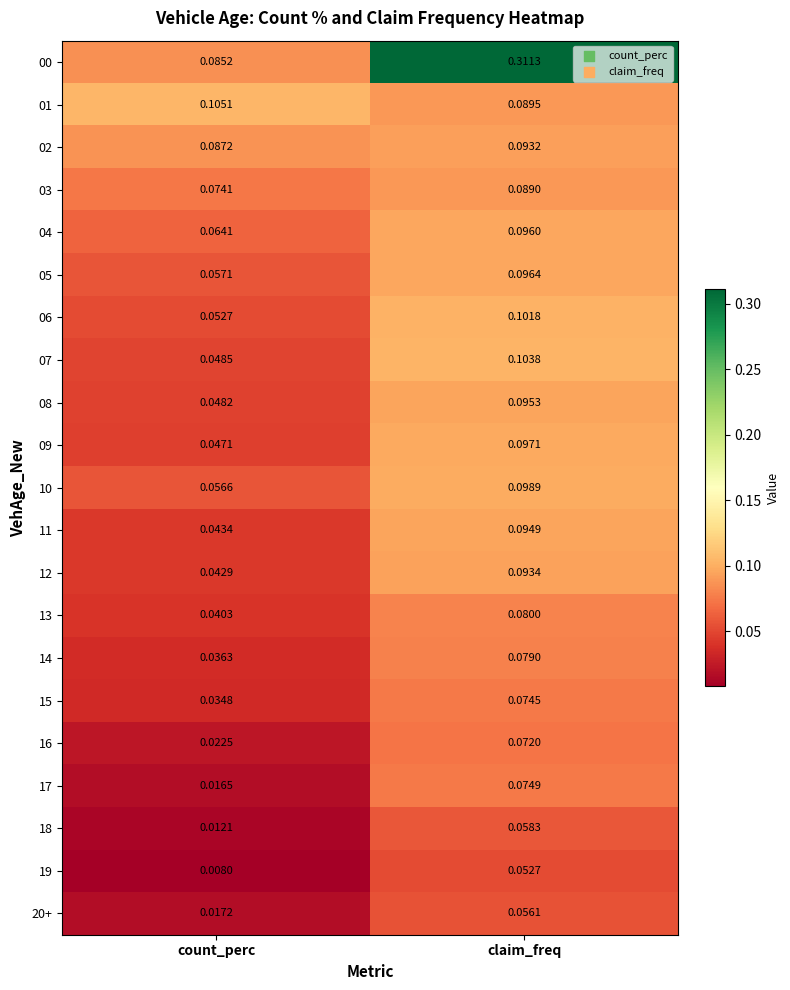

At which label is 20+ closest to 0?

count_perc